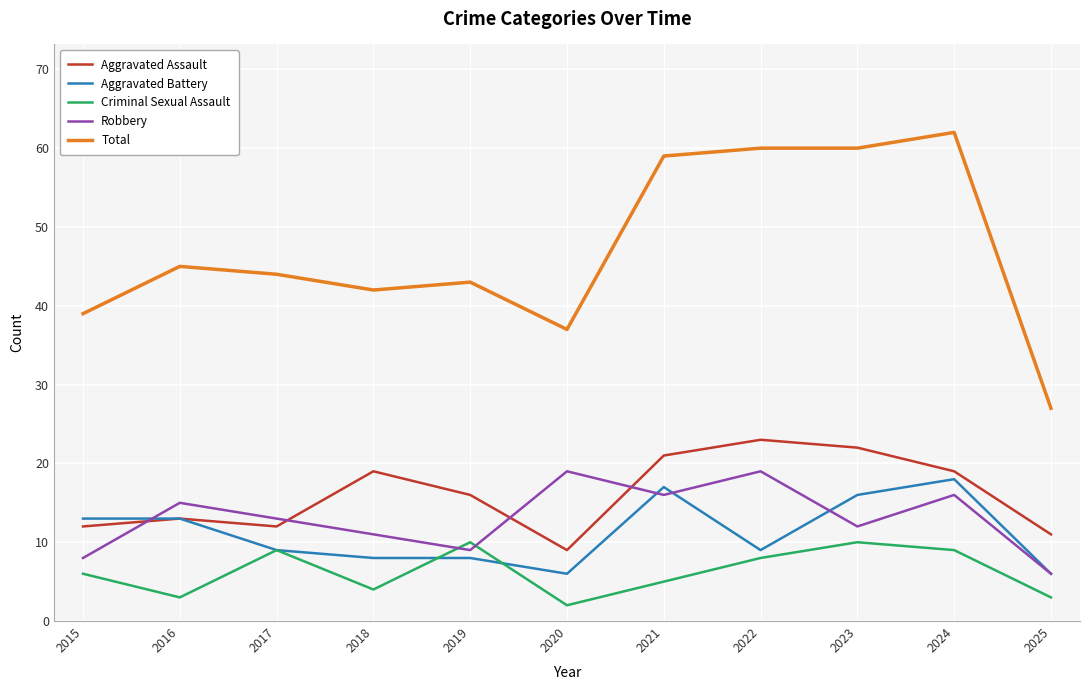

True or false: Aggravated Assault and Total cross at least once.

False